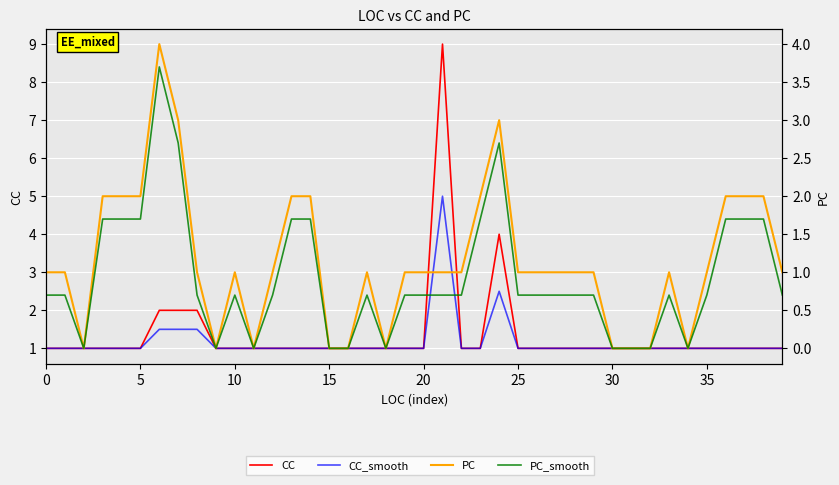

What is the approximate value of PC at 28?

1.0